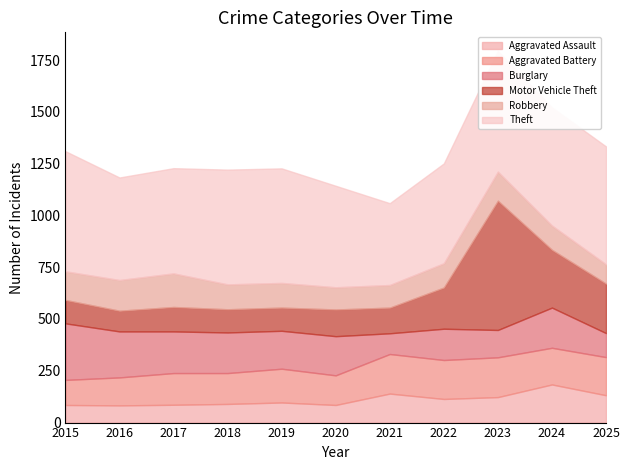

At which category does the chart reach its minimum across all series?

2016